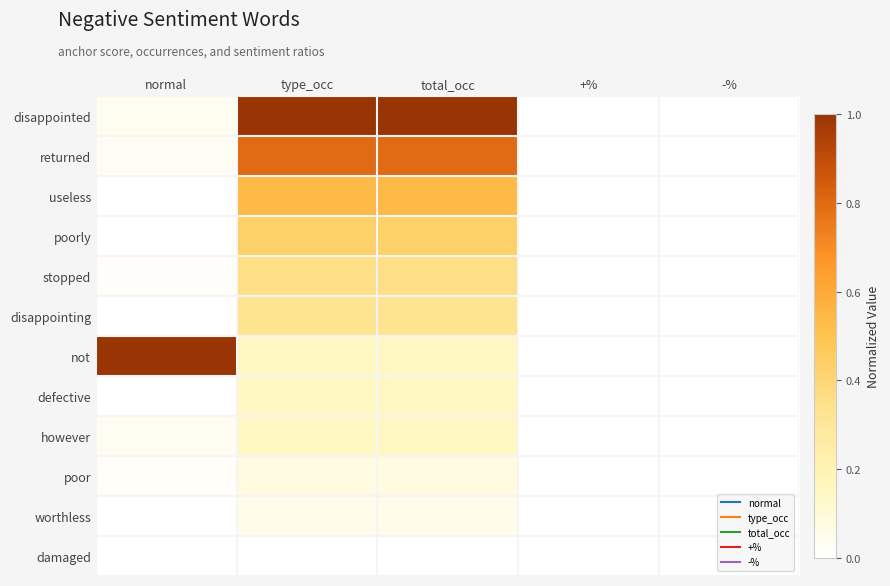

How many distinct data groups are displayed?

12